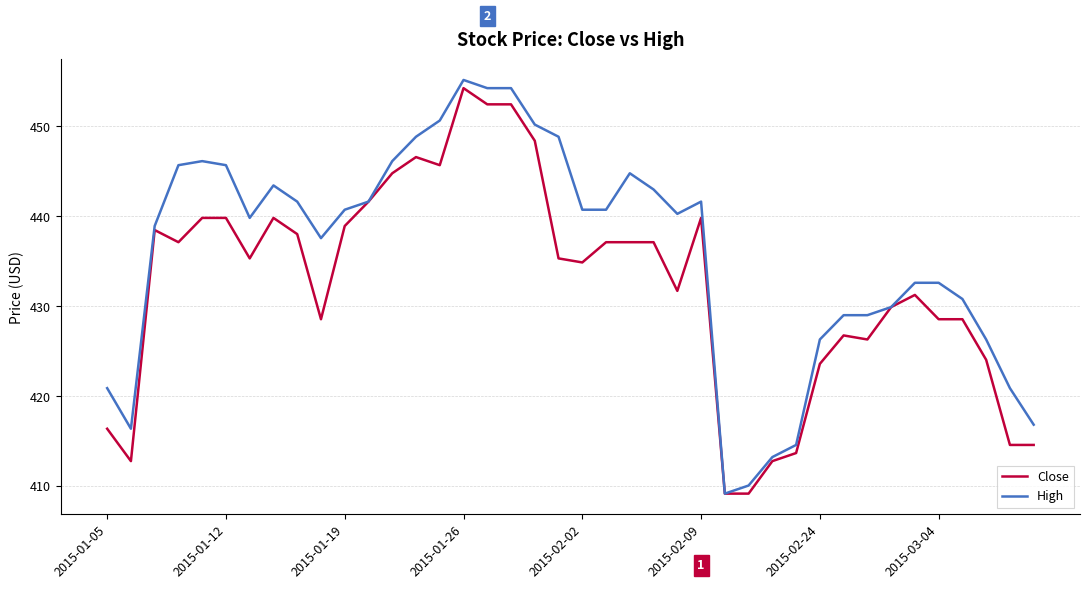

Which series has the largest total across all categories?

High